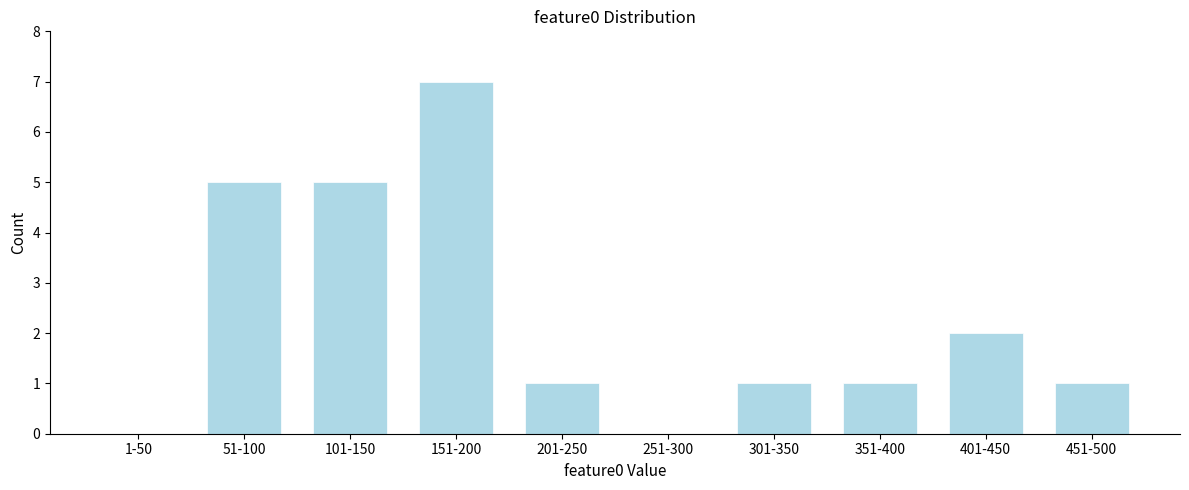

Reading left to right, extract all data points from this chart.

1-50=0	51-100=5	101-150=5	151-200=7	201-250=1	251-300=0	301-350=1	351-400=1	401-450=2	451-500=1